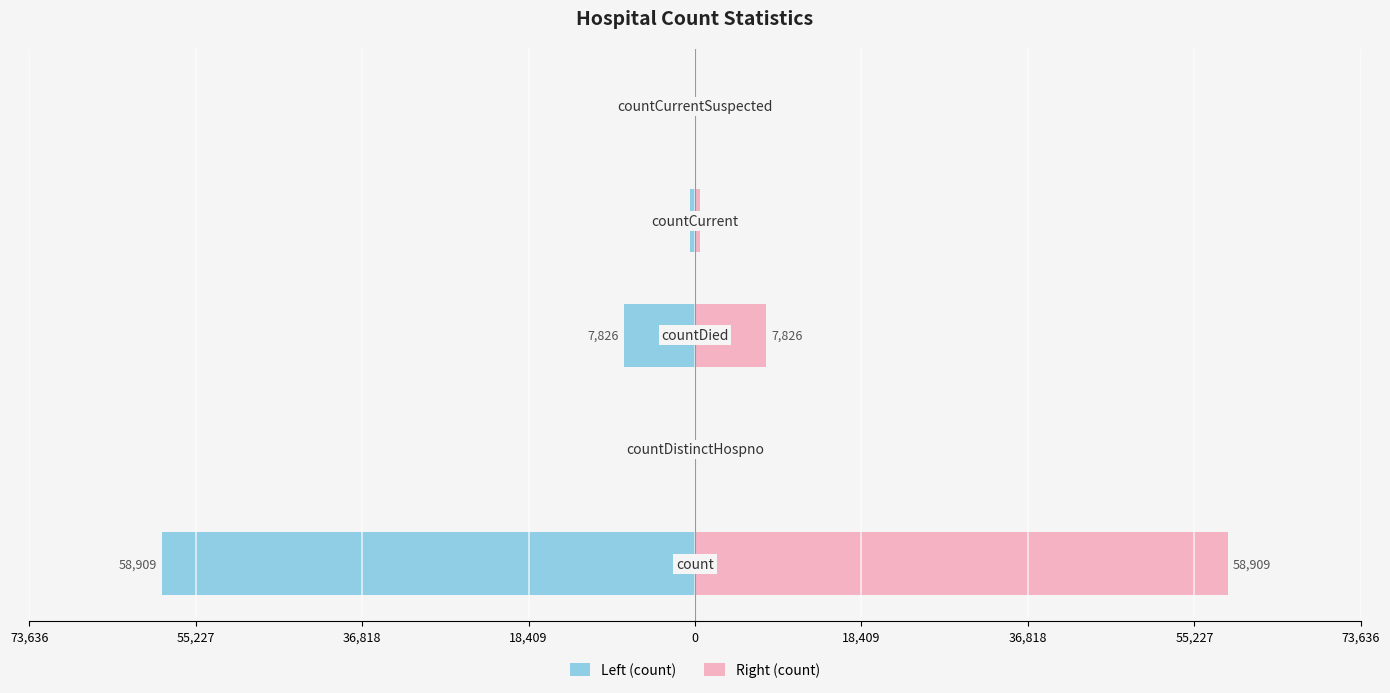

At how many categories does at least one series exceed 50719?

1